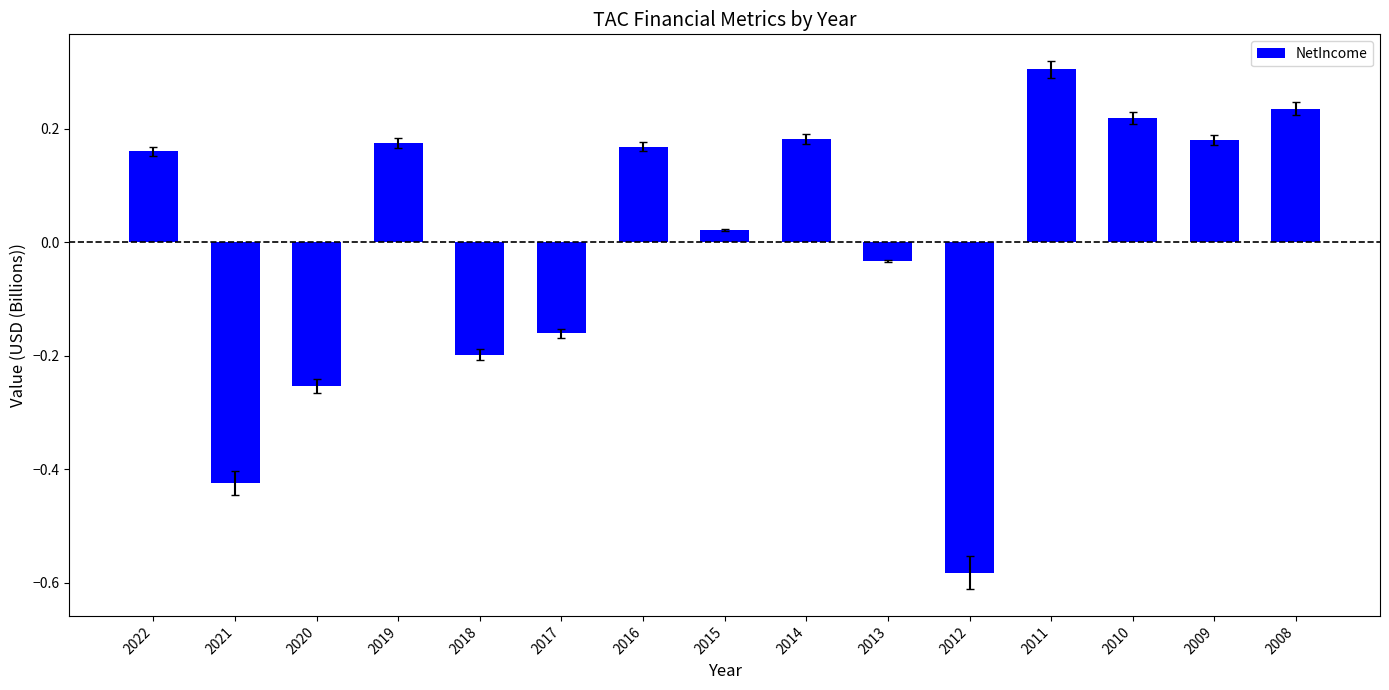

What is the sum of the values at 2020 and 2022?

-0.1